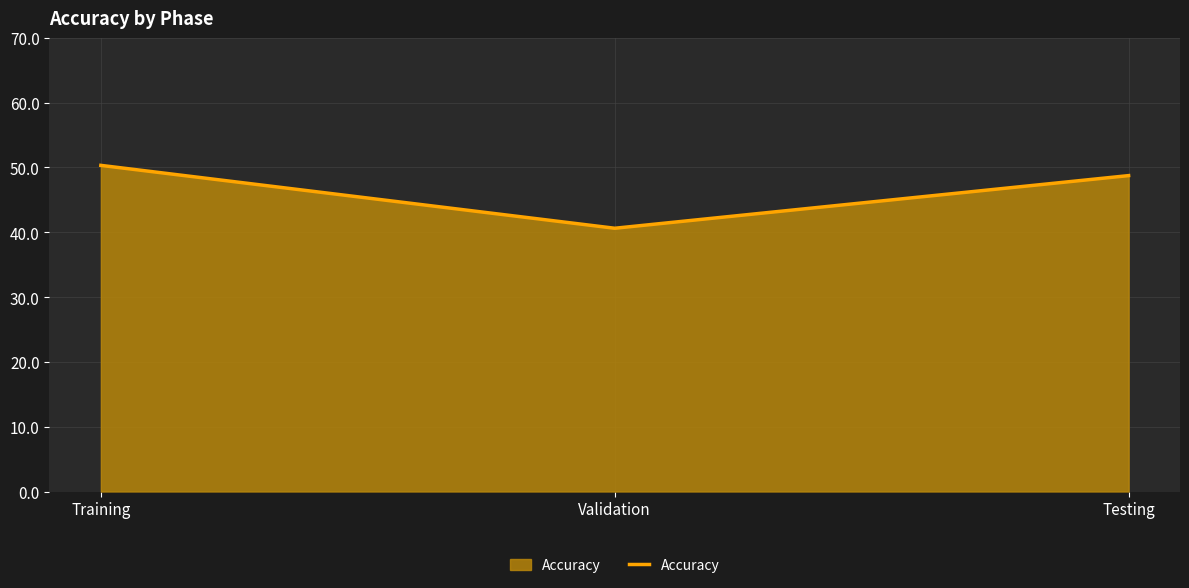

List the labels in order of value, smallest first.

Validation, Testing, Training